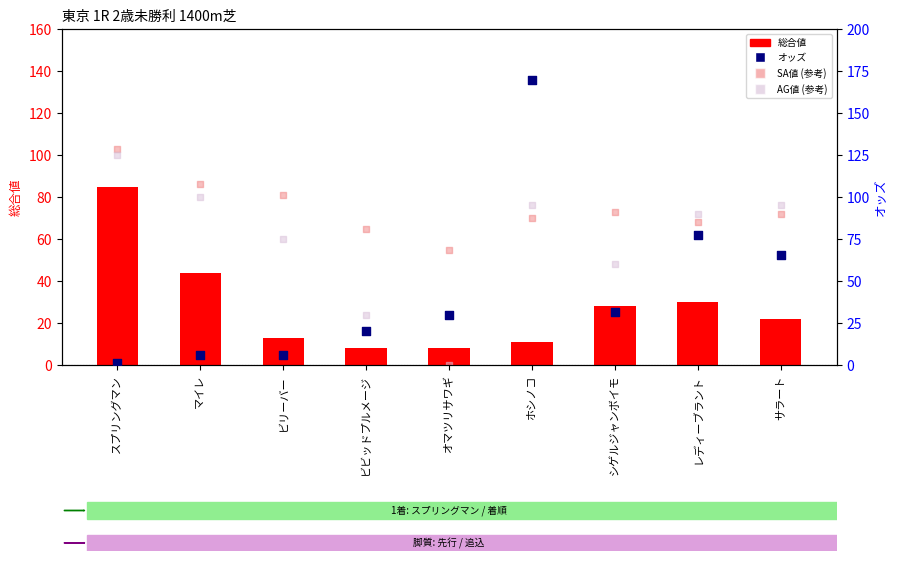

What is the total value across all series at マイレ?

216.1